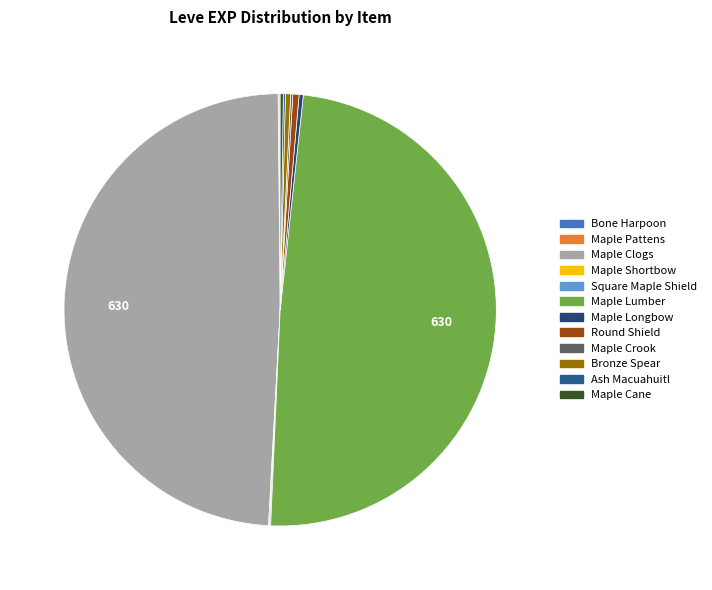

Does Ash Macuahuitl represent more than half of the total?

No